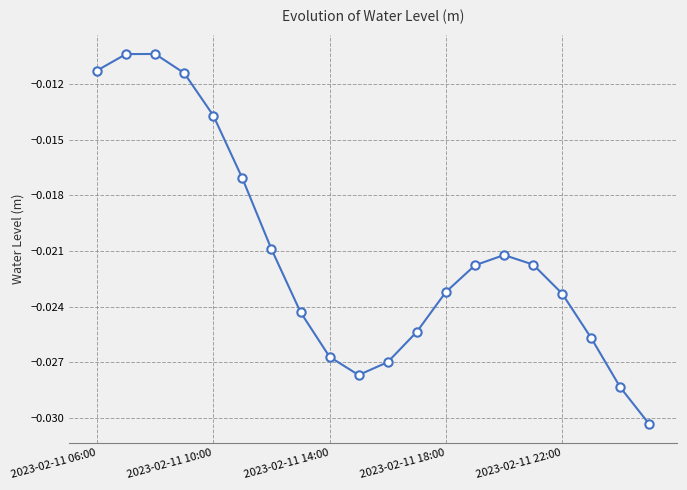

How many categories are shown in the chart?

20